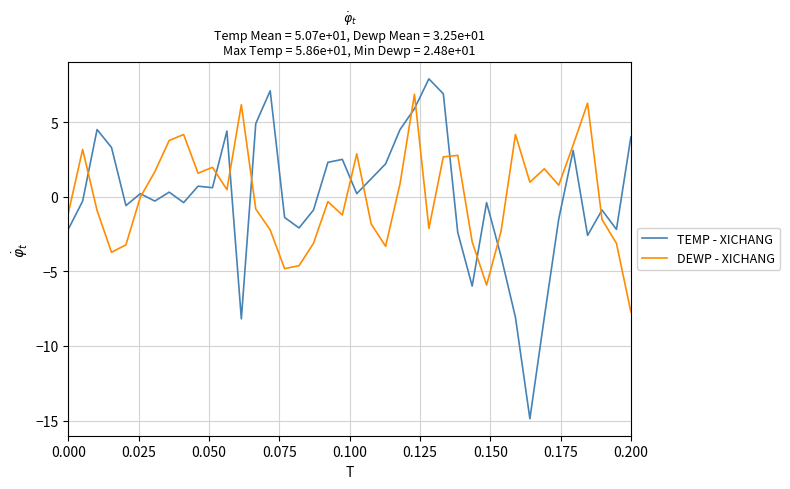

Which series has the widest spread of values?

TEMP - XICHANG